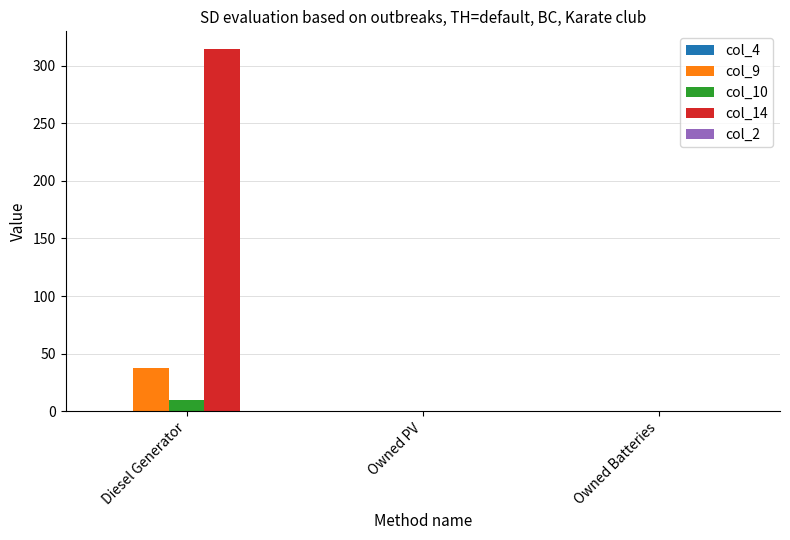

How many series are shown in this chart?

3